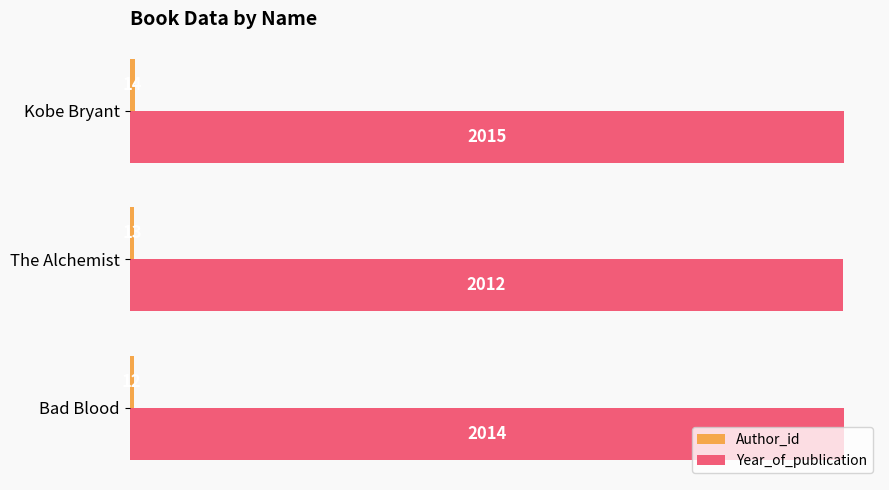

What is the sum of all Year_of_publication values?

6041